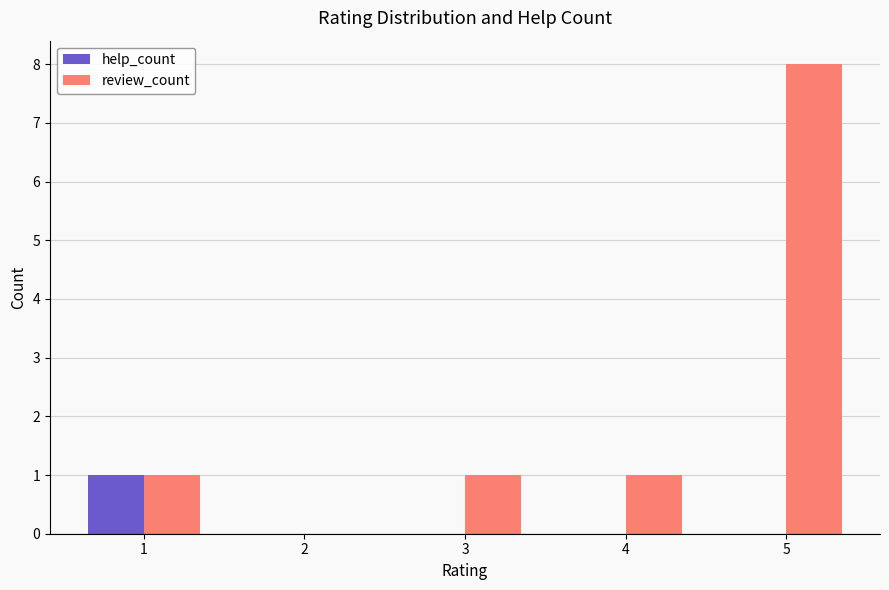

The review_count series shows 8 at 5. True or false?

True